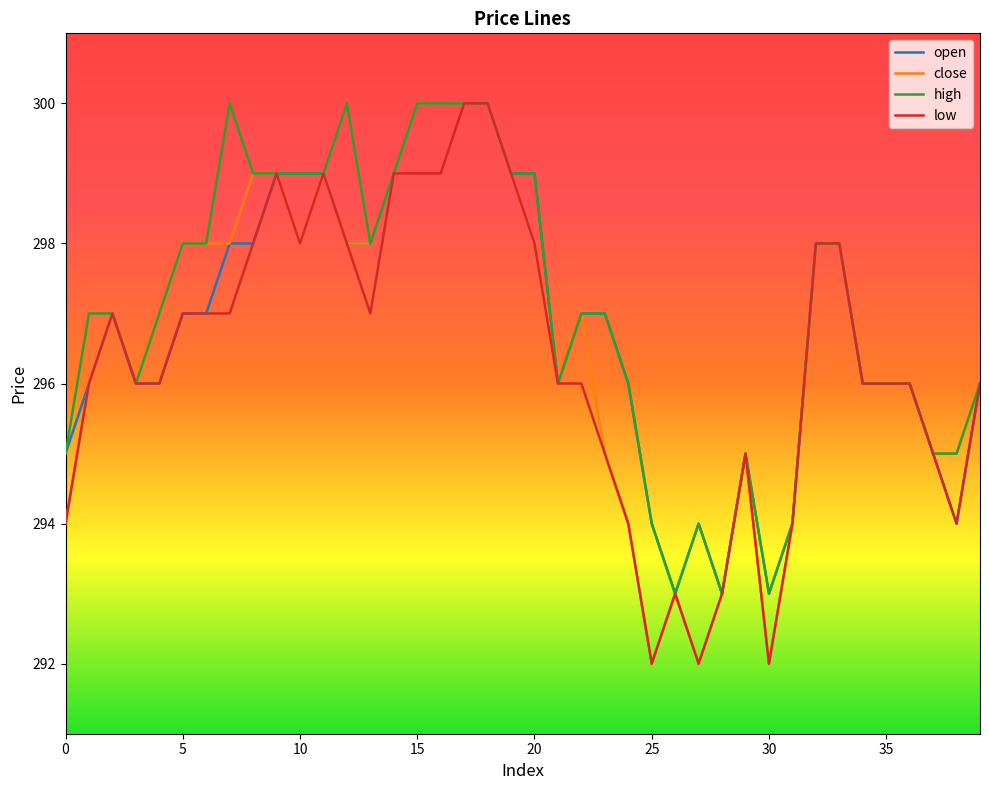

What is the minimum value shown in the chart?

292